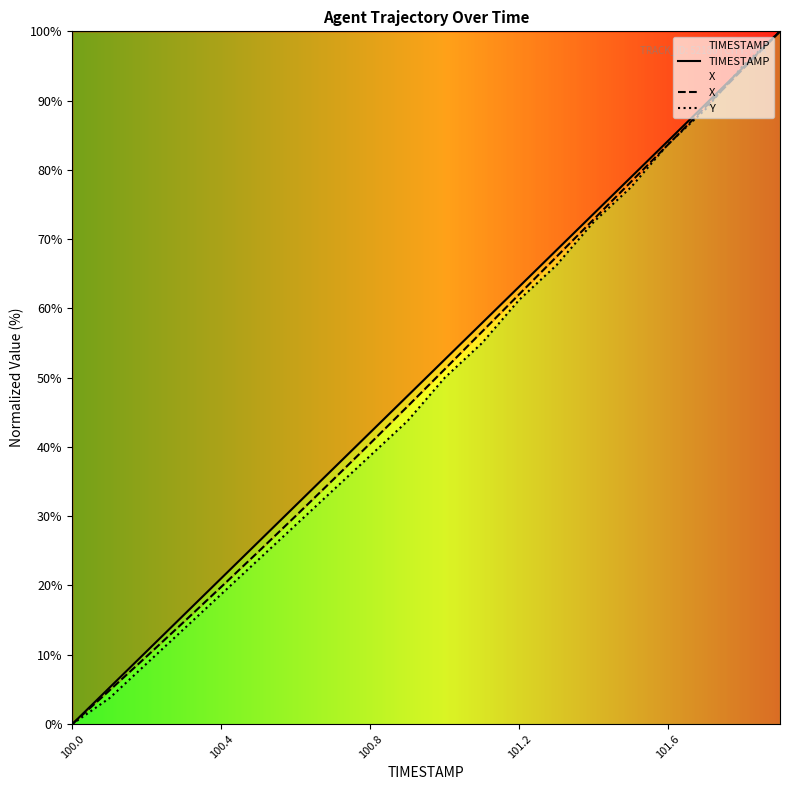

What is the value of the X point at the 7th from the left?

30.1